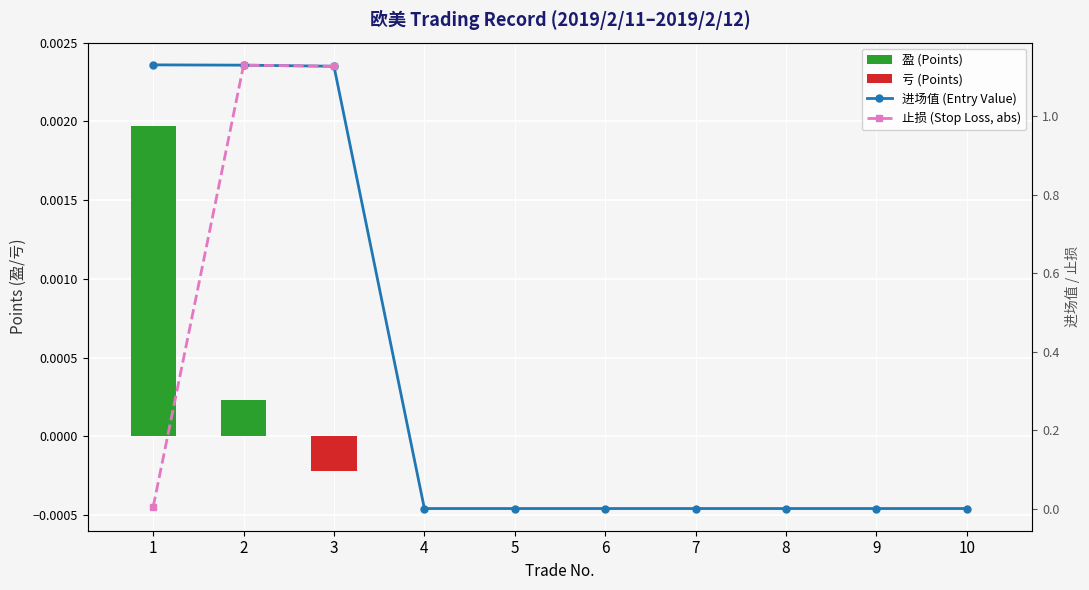

Between 2 and 7, which series saw the biggest shift?

进场值 (Entry Value)